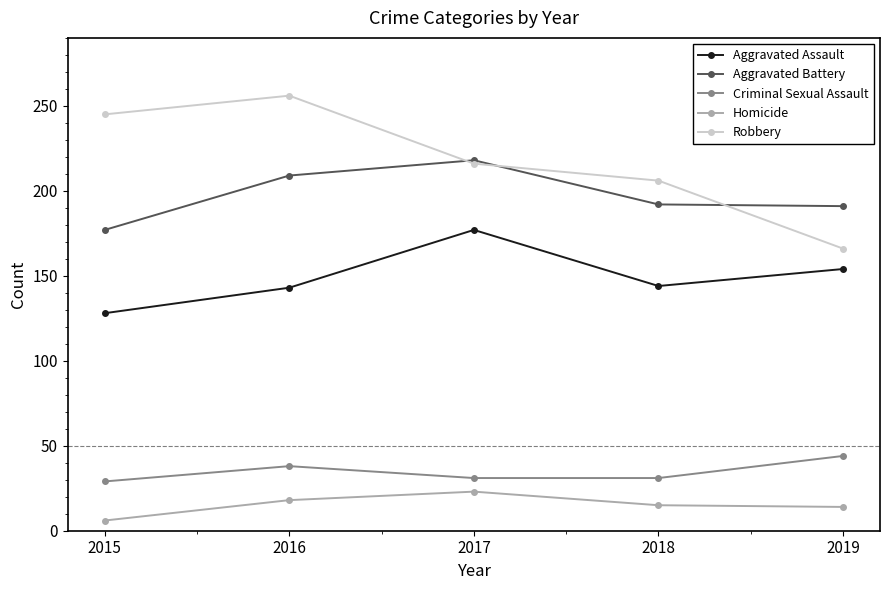

What is the difference between the highest and lowest values at 2018?

191